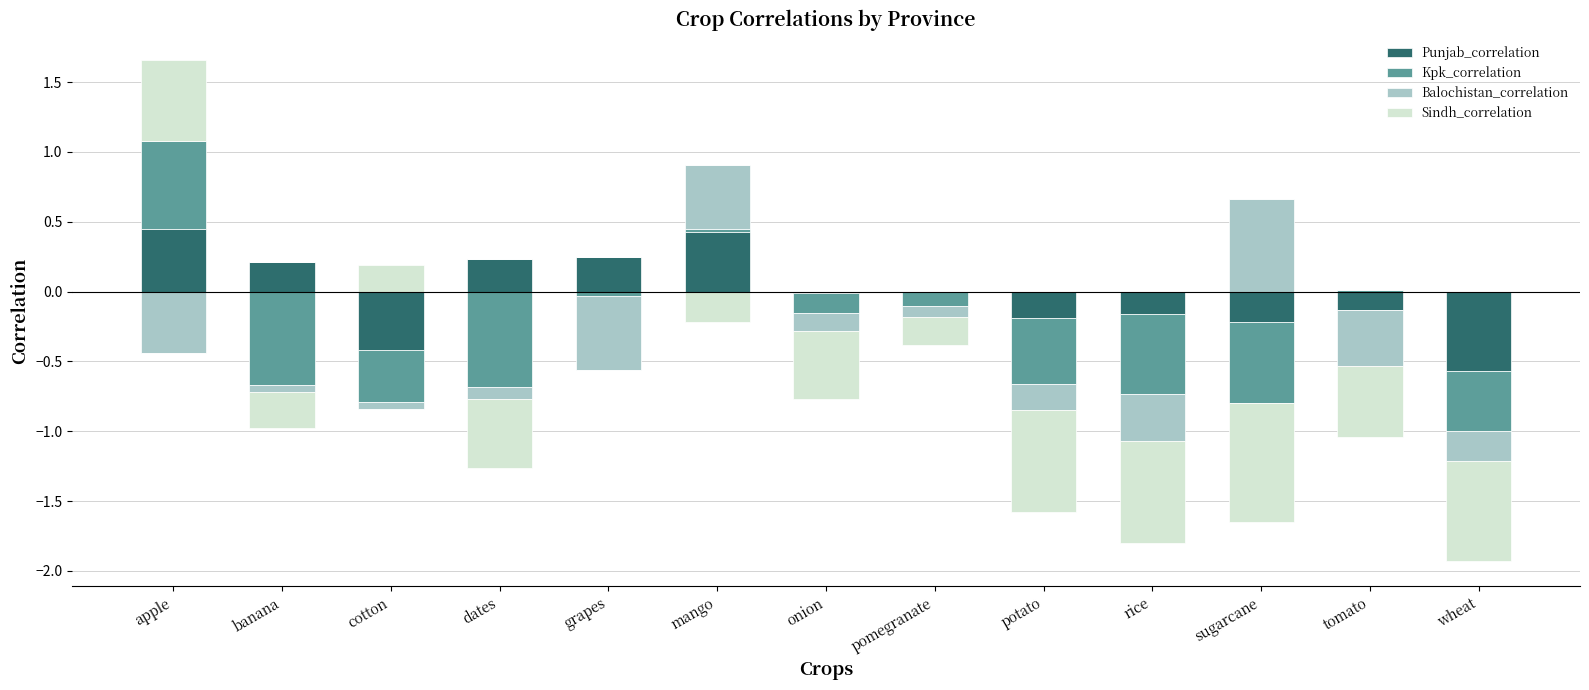

Between wheat and apple, which is larger?

apple